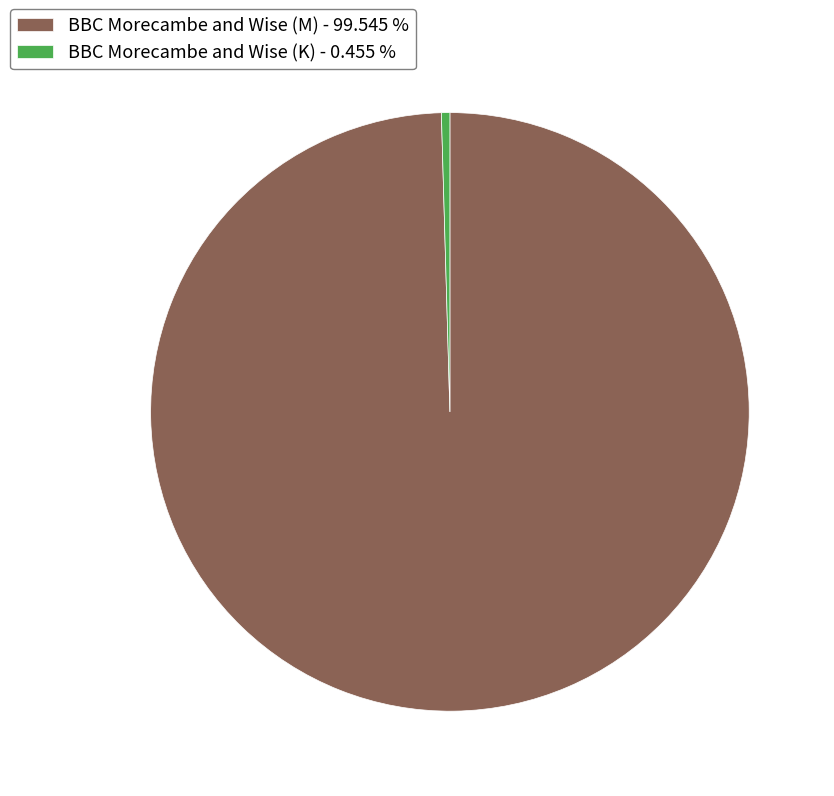

Between BBC Morecambe and Wise (K) and BBC Morecambe and Wise (M), which is larger?

BBC Morecambe and Wise (M)